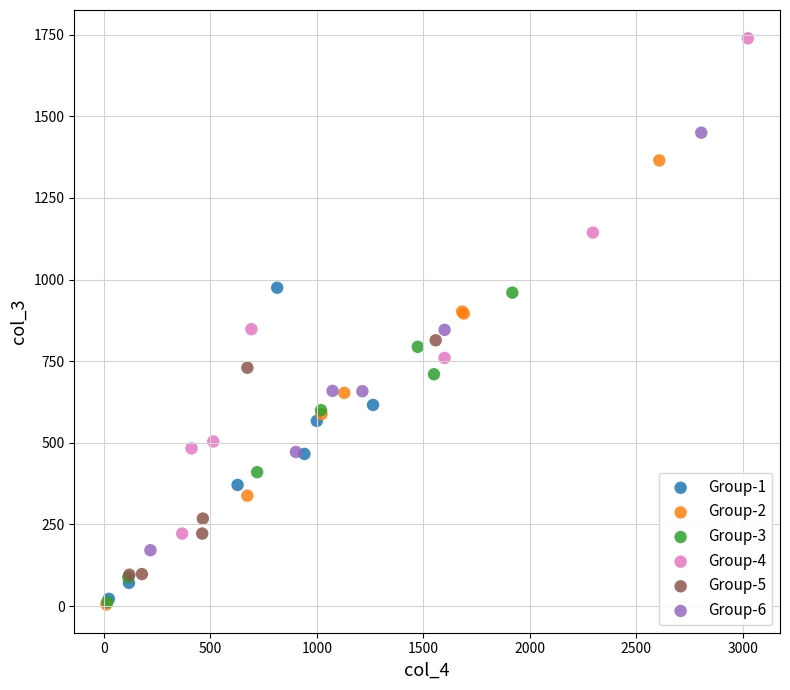

Which series has the largest Y range (max minus min)?

Group-4